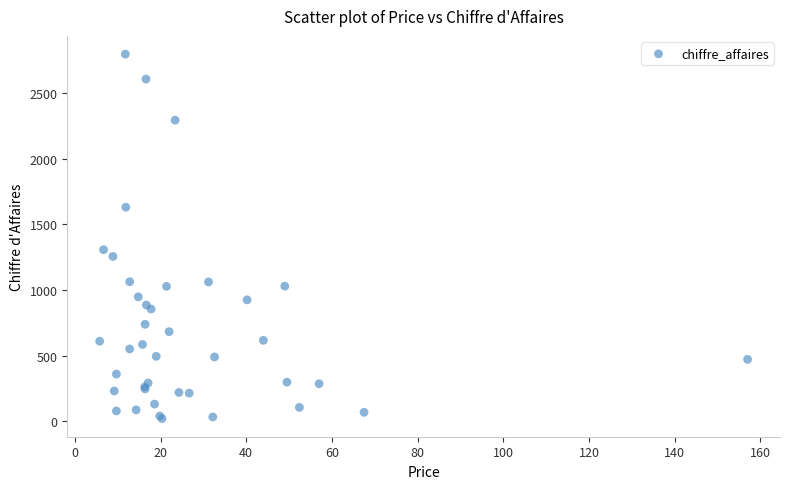

What Y value in the scatter plot is closest to 1408?

1306.5